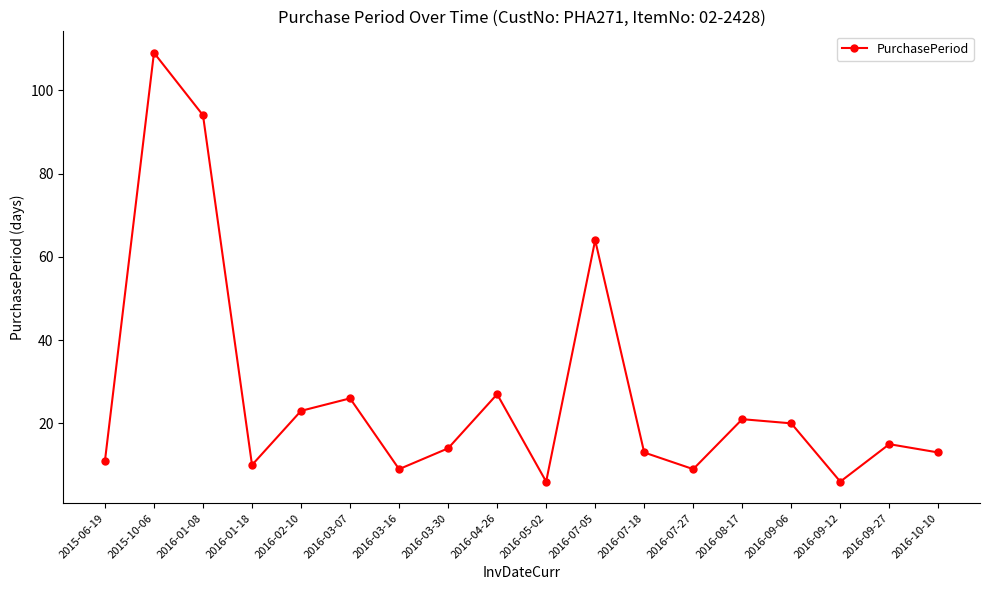

How many values are below 15?

9